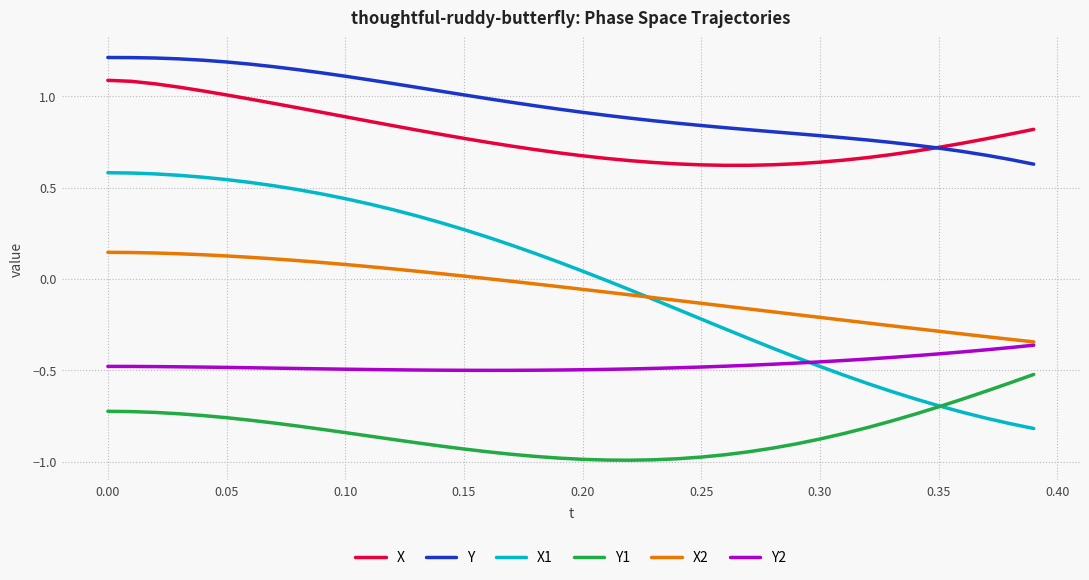

Which series has the largest total across all categories?

Y